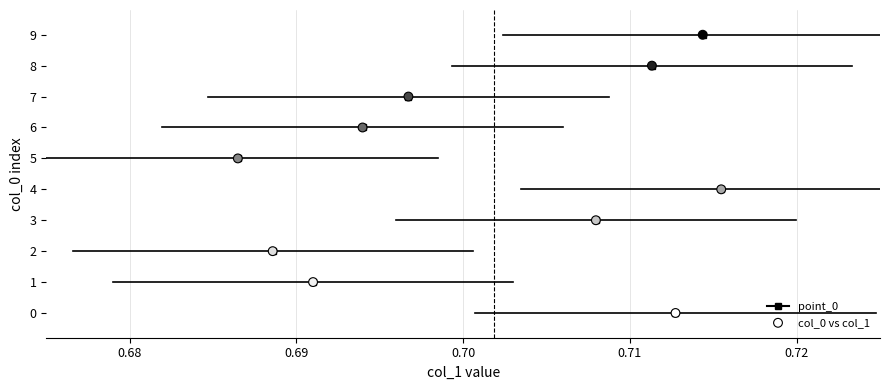

What is the range of Y values (max minus min)?

9